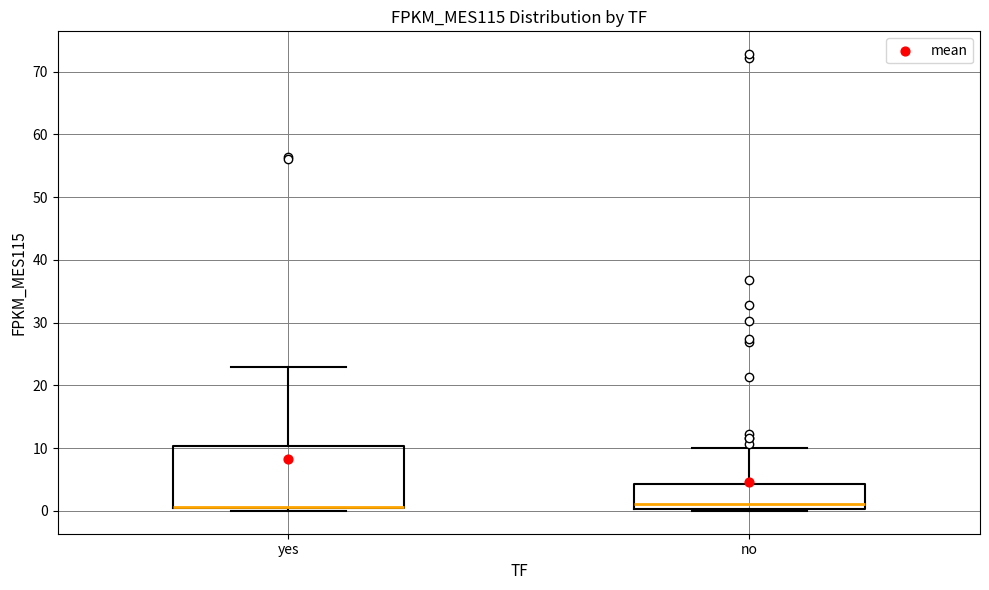

Reading left to right, read every box against the y-axis: the position of its median line, the range the box covers, and the ends of its whiskers. The values are not printed on the chart, so give them approximately, as read against the axis.

yes: median 1 (drawn on the box's lower edge), box 0 to 10, whiskers 0 (just below the box's lower edge) to 23
no: median 1, box 0 to 4, whiskers 0 to 10